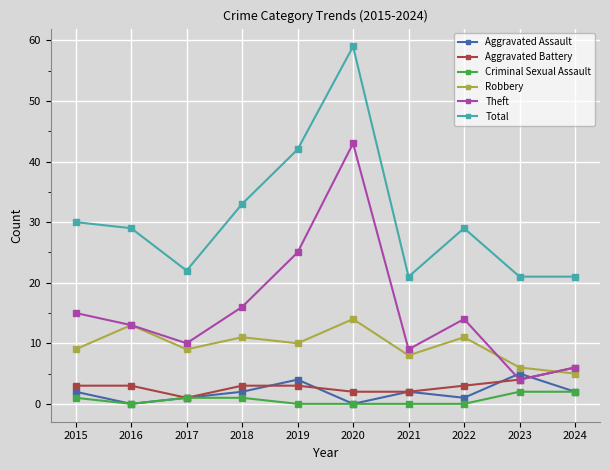

The Theft series shows 9 at 2021. True or false?

True